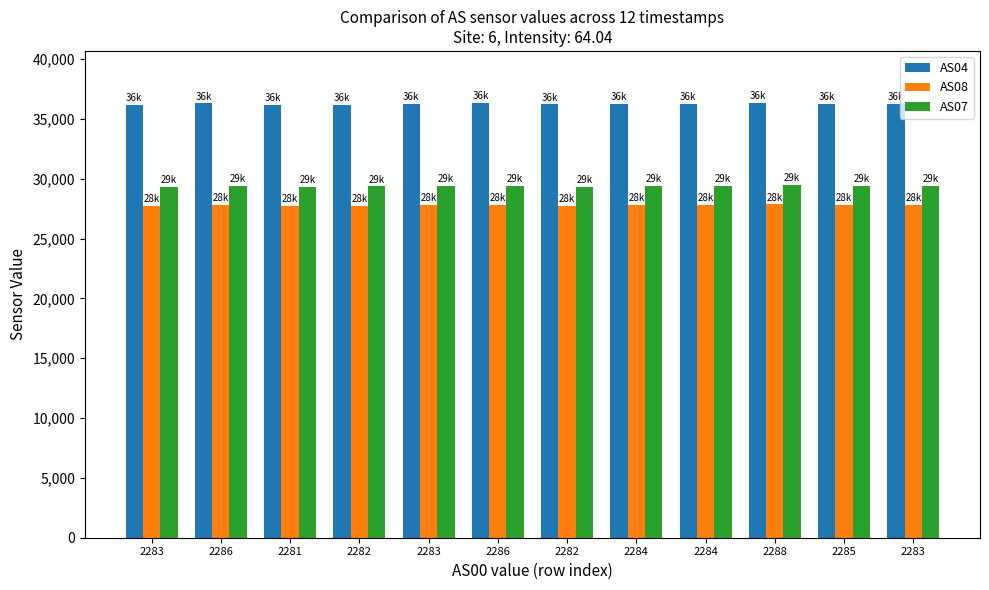

Is it true that AS07 equals 6400 at 2285?

False